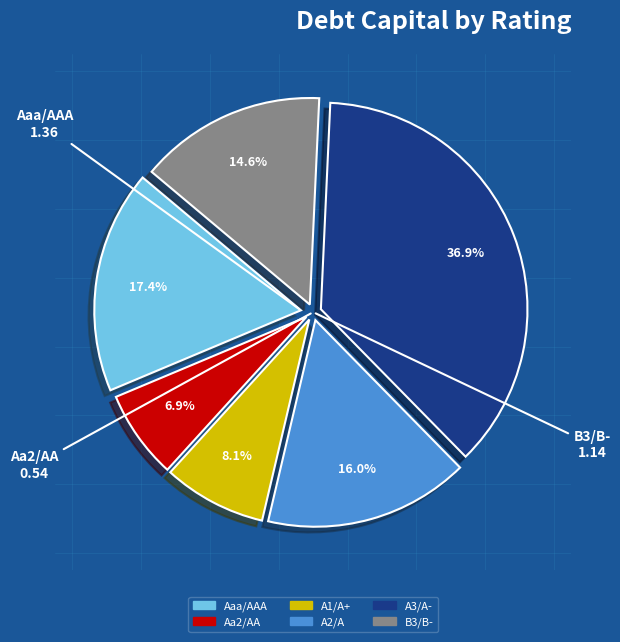

Is there a majority slice in this chart?

No